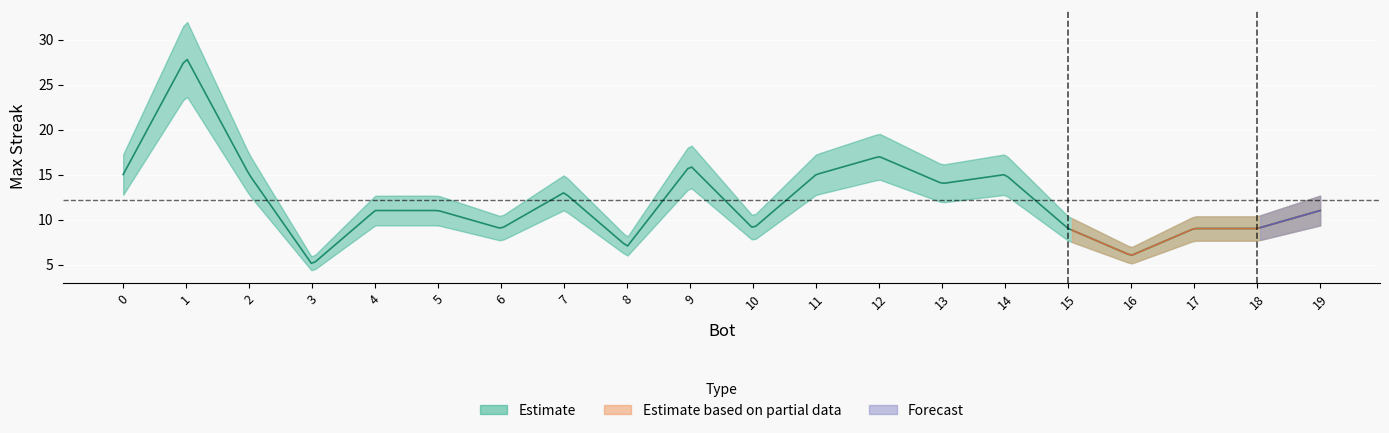

List the labels in order of value, largest first.

1, 12, 9, 14, 11, 2, 0, 13, 7, 19, 5, 4, 18, 17, 15, 10, 6, 8, 16, 3